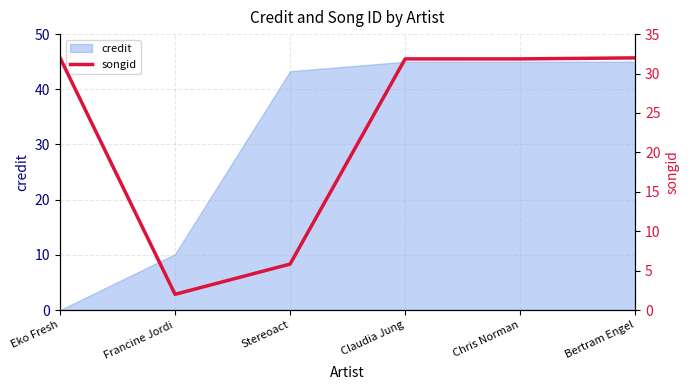

At which category does the chart reach its peak across all series?

Eko Fresh